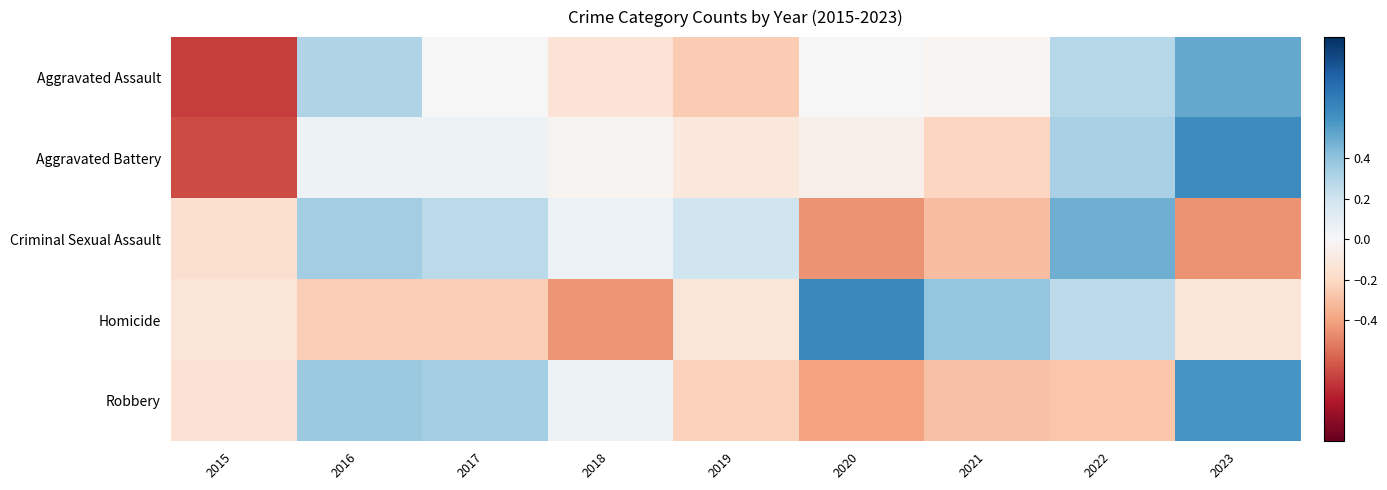

How many distinct data groups are displayed?

5